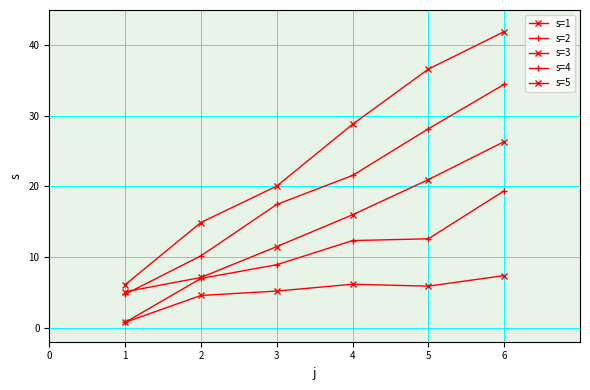

Count the number of categories in the chart.

6